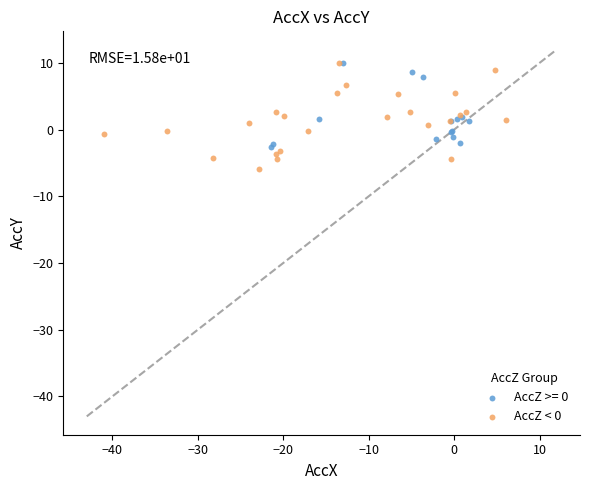

Which series has the widest spread of Y values?

AccZ < 0